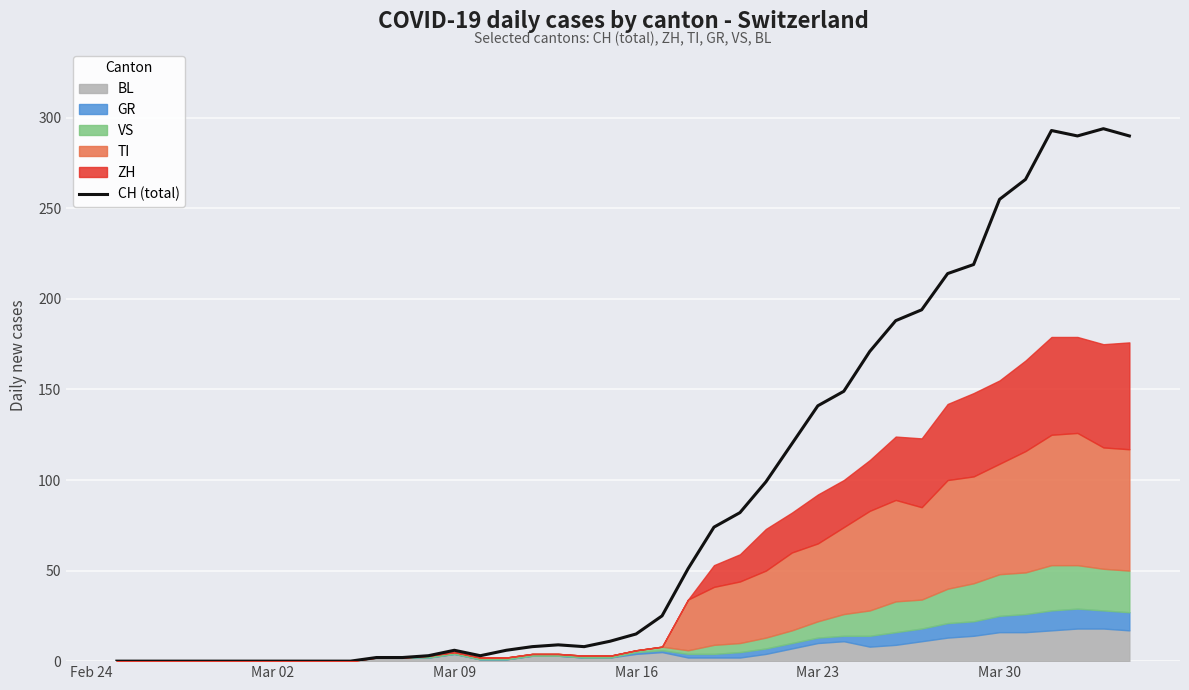

What is the maximum value for CH (total)?

294